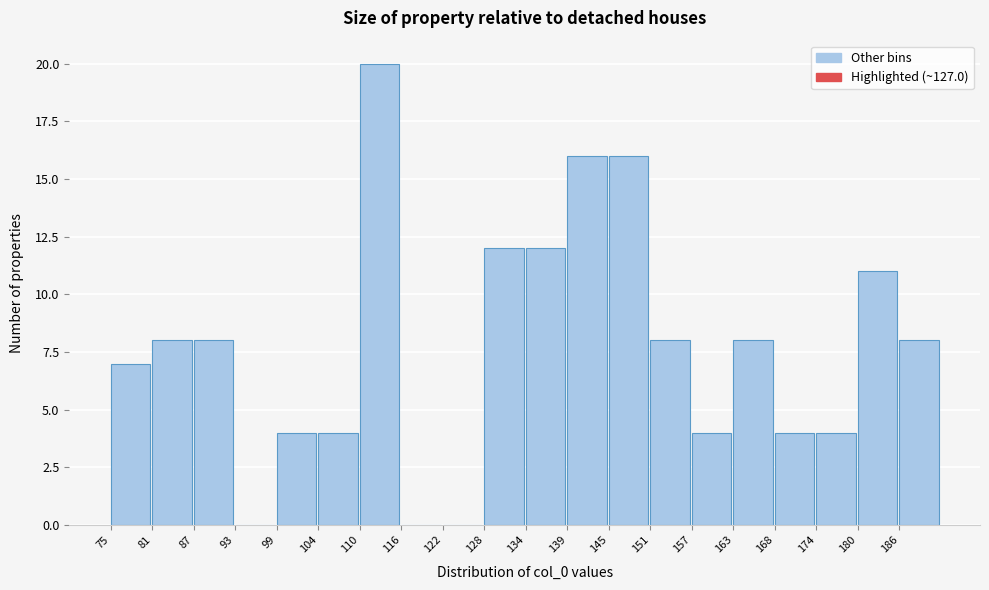

Over which range of the x-axis is the bar tallest?

110 to 116